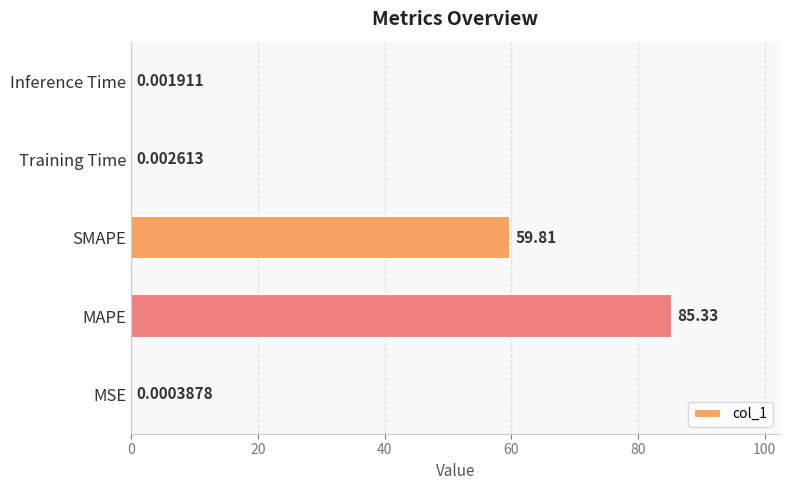

Which label corresponds to the largest value in the chart?

MAPE